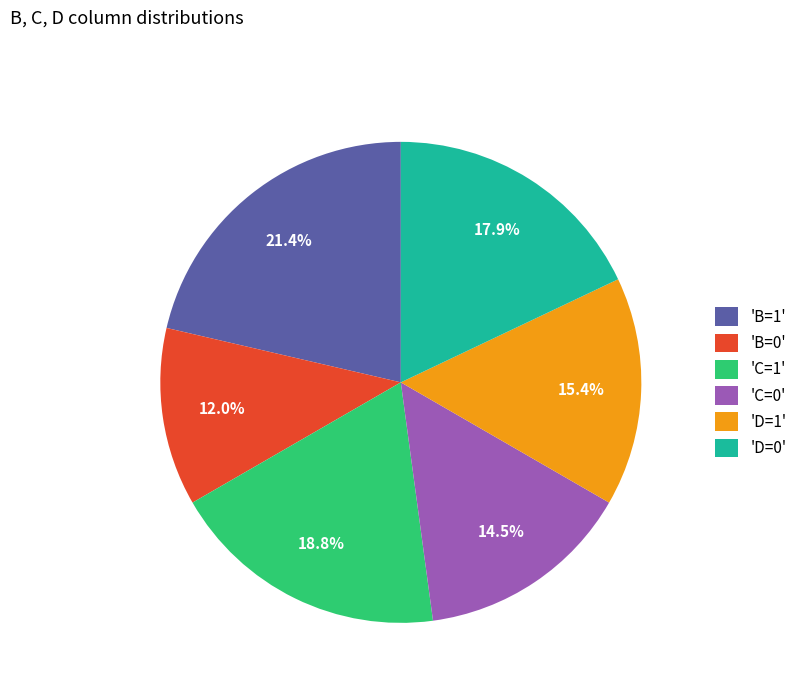

What percentage is NOT represented by 'C=1'?

81.2%